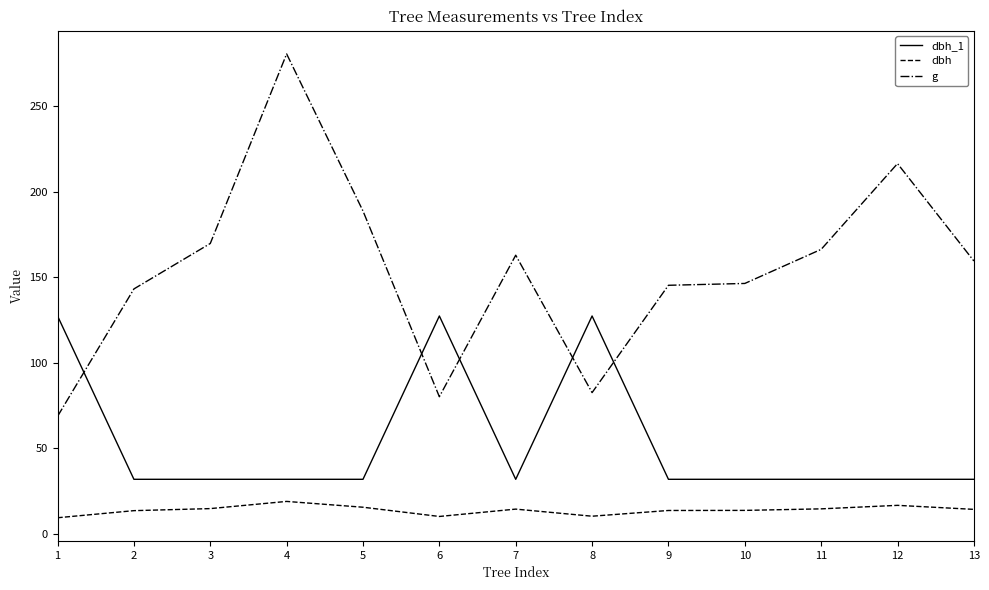

Which series ends up on top after the final intersection of dbh_1 and g?

g